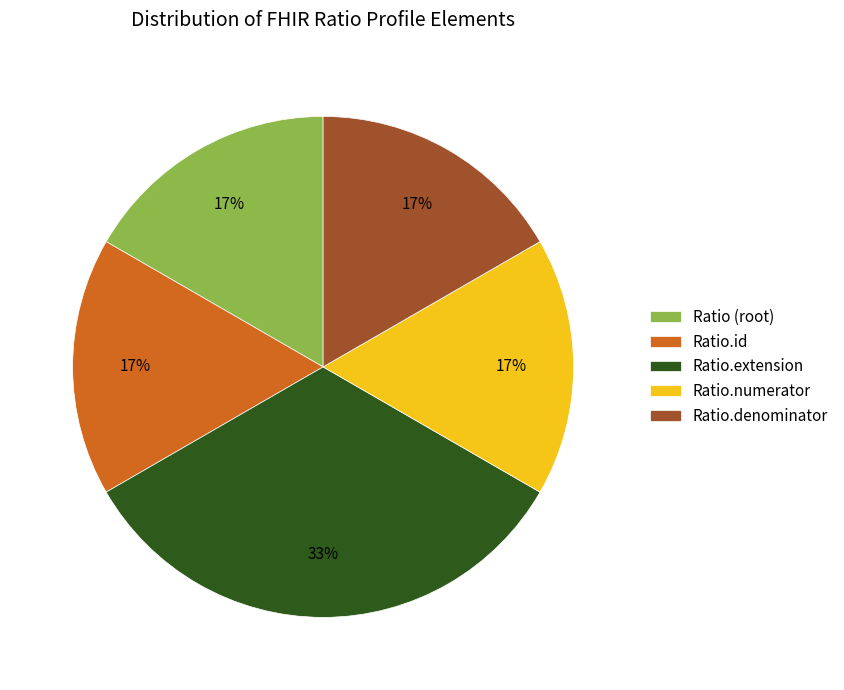

To the nearest percent, what is the average slice percentage?

20%